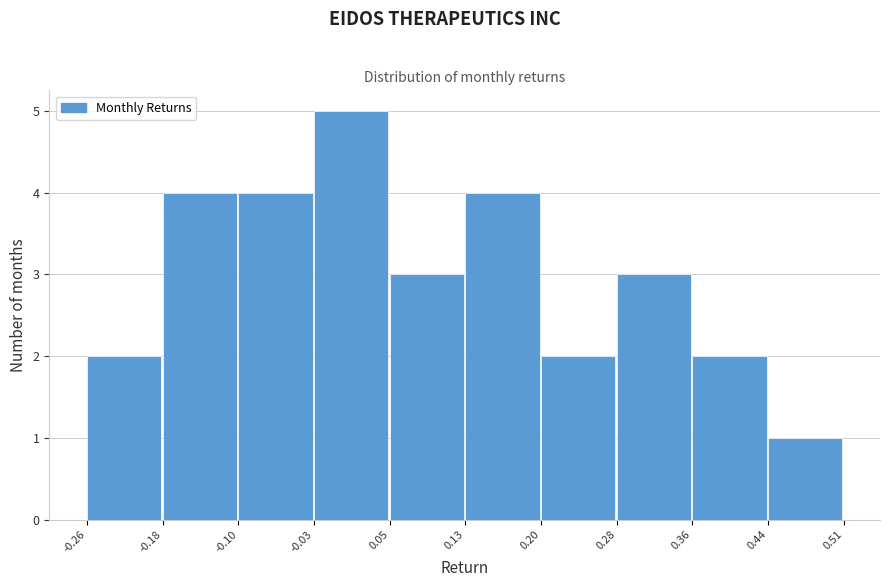

Reading left to right, list every bar in this chart as the range it spans on the x-axis followed by its height. The values are not printed on the chart, so give them approximately, as read against the axis.

-0.26 to -0.18: 2
-0.18 to -0.10: 4
-0.10 to -0.03: 4
-0.03 to 0.05: 5
0.05 to 0.13: 3
0.13 to 0.20: 4
0.20 to 0.28: 2
0.28 to 0.36: 3
0.36 to 0.44: 2
0.44 to 0.51: 1